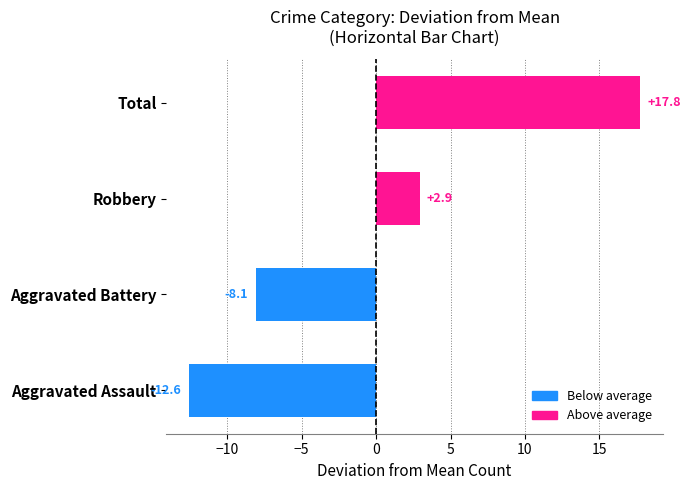

What is the sum of the values at Robbery and Aggravated Battery?

-5.2